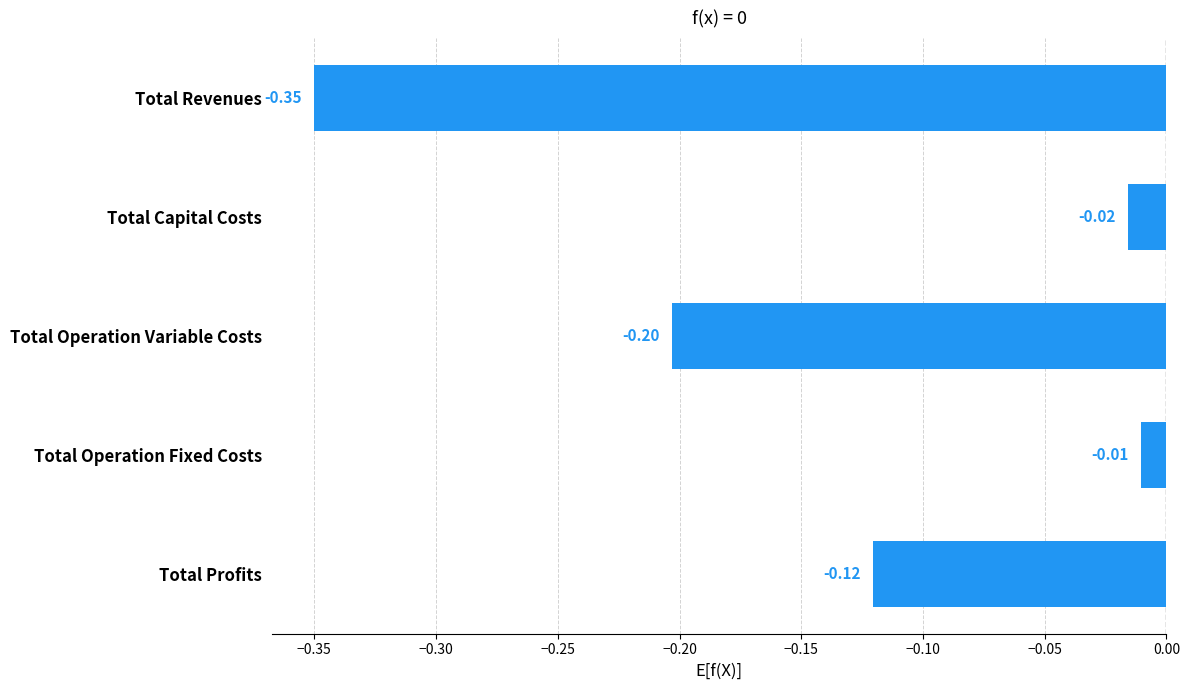

Are the bars horizontal?

Yes